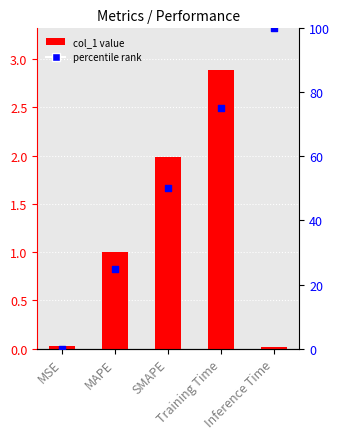

At which category is the sum across all series the highest?

Inference Time